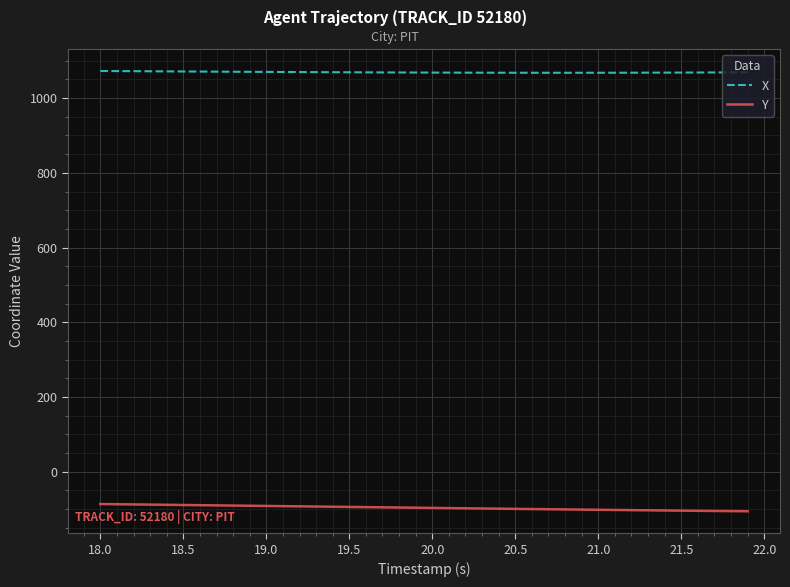

List the series in order of their peak value, lowest first.

Y, X